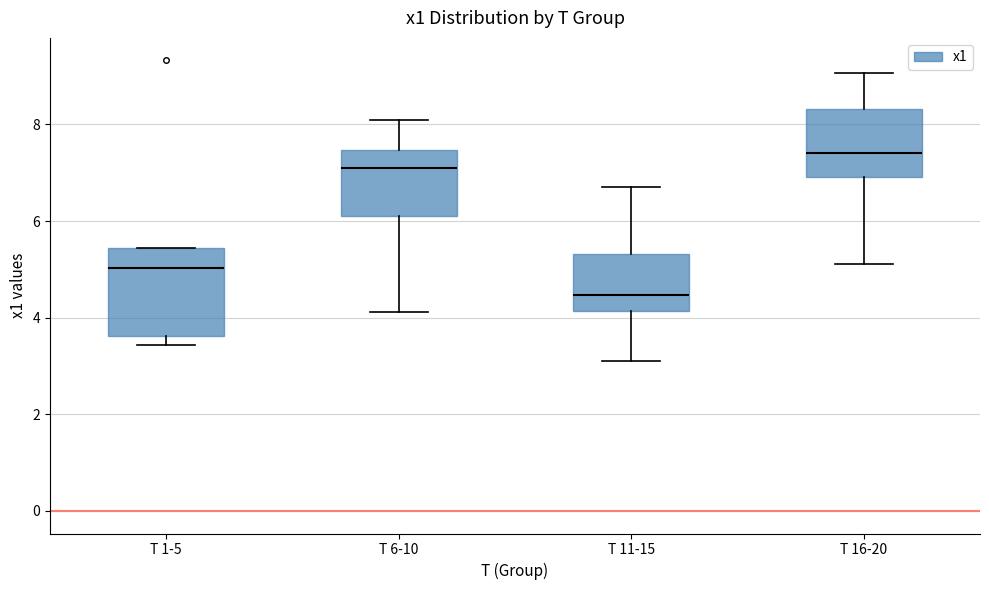

Which box's median line is the lowest?

T 11-15